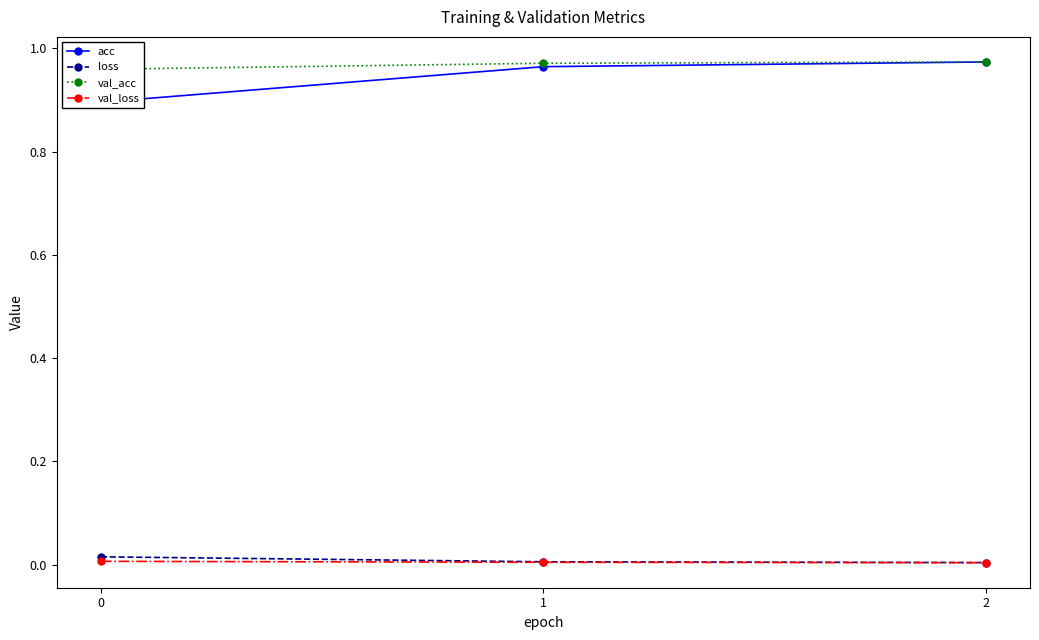

How many lines are shown in the chart?

4